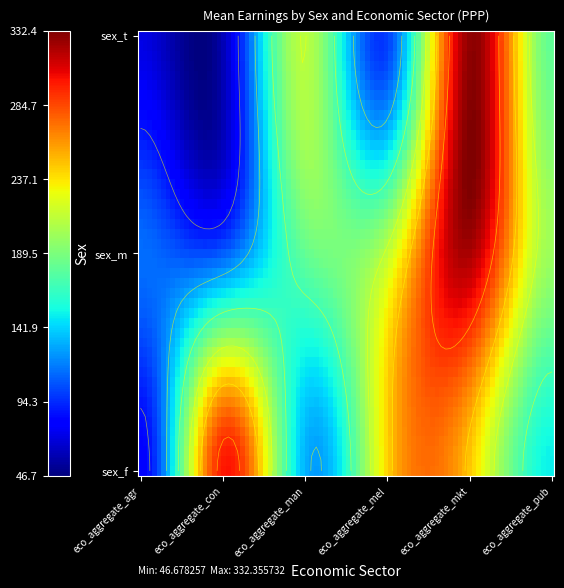

What is the total value across all series at eco_aggregate_con?

467.4